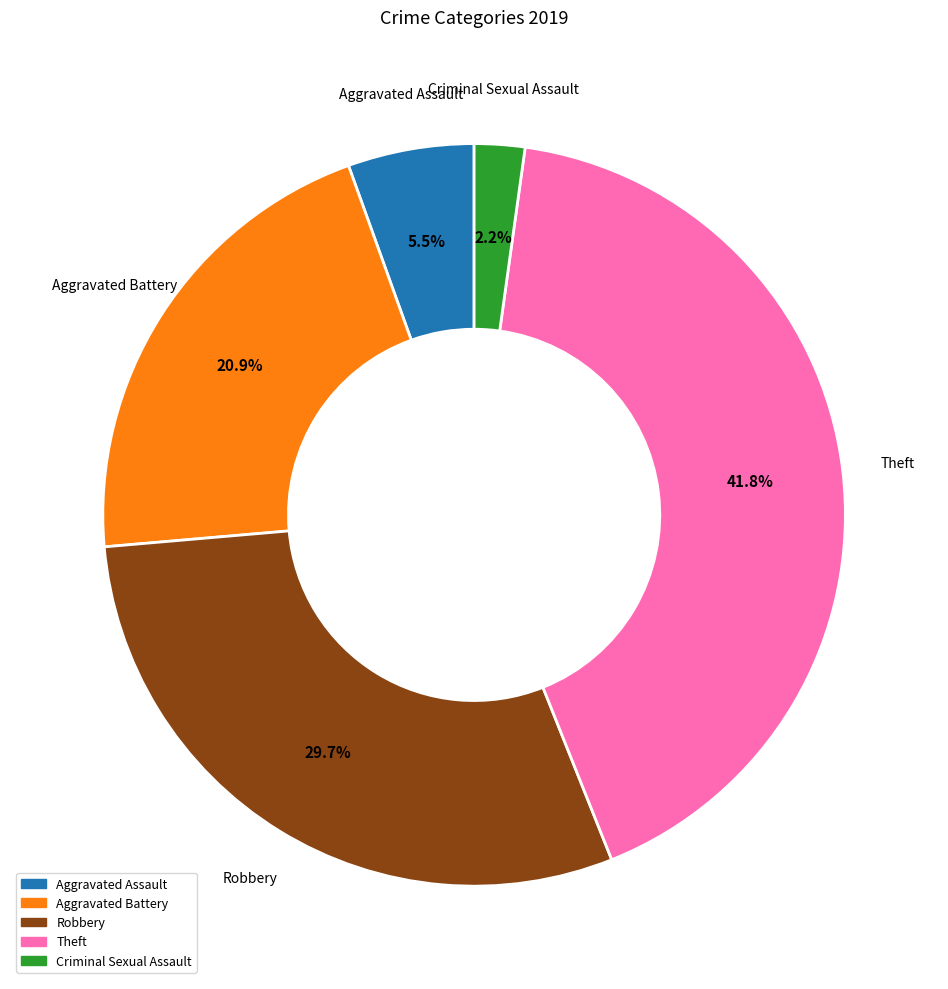

Does any single category account for the majority?

No